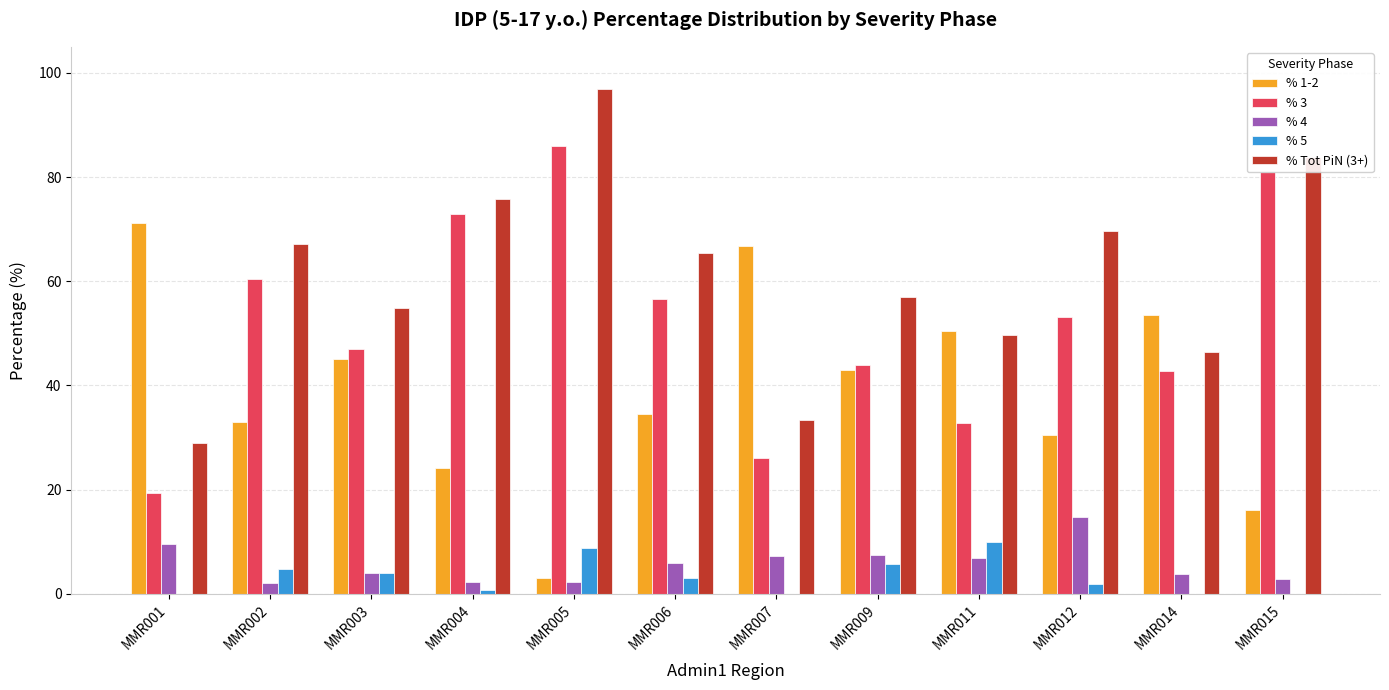

What is the highest value of the % 5 series?

10.0